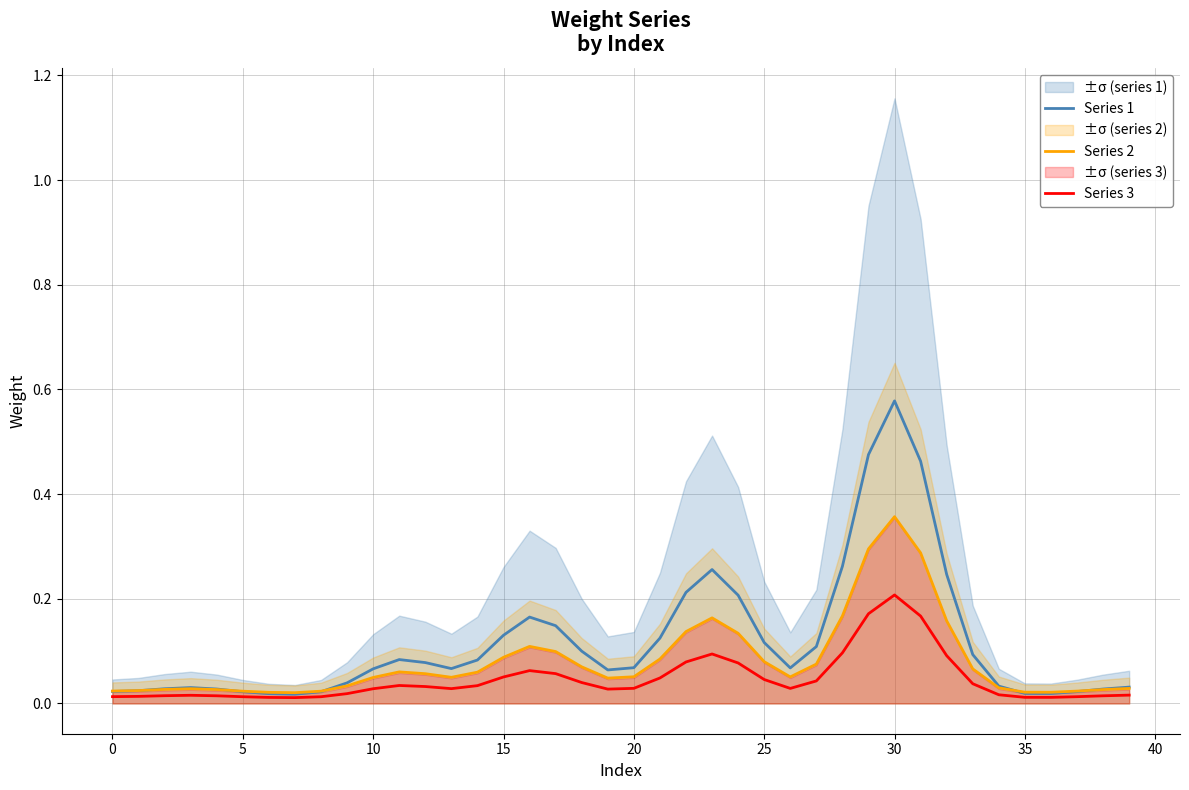

What is the sum of all Series 1 values?

4.7